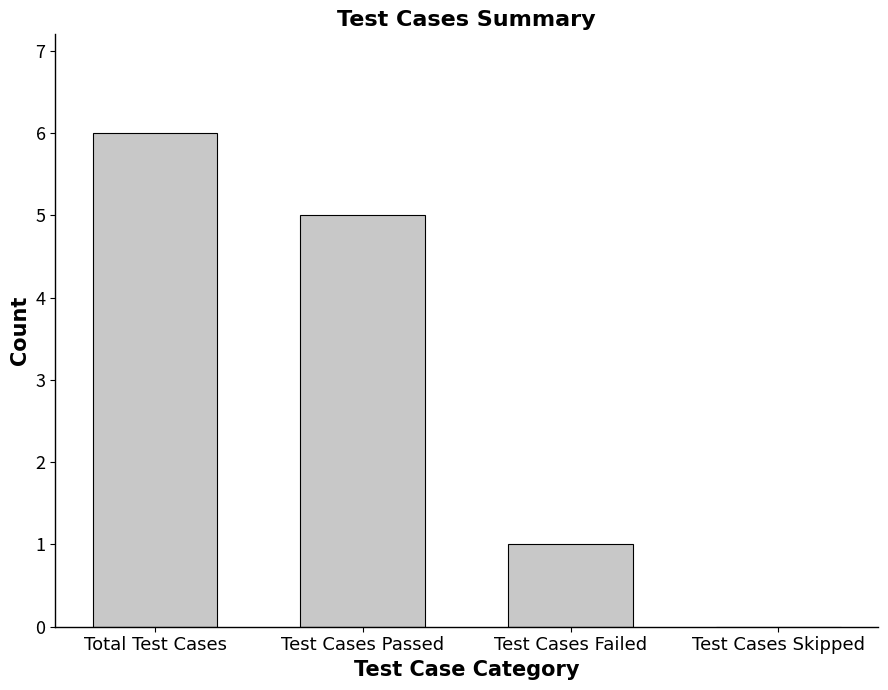

How many series are shown in this chart?

1